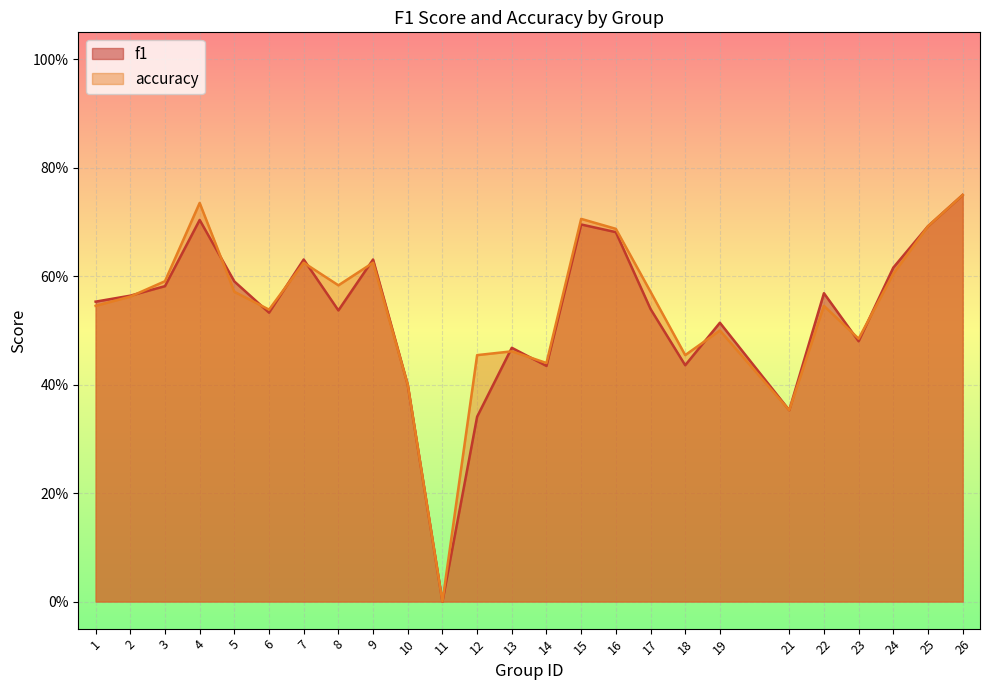

Count the f1 values in the range 0 to 1.

25